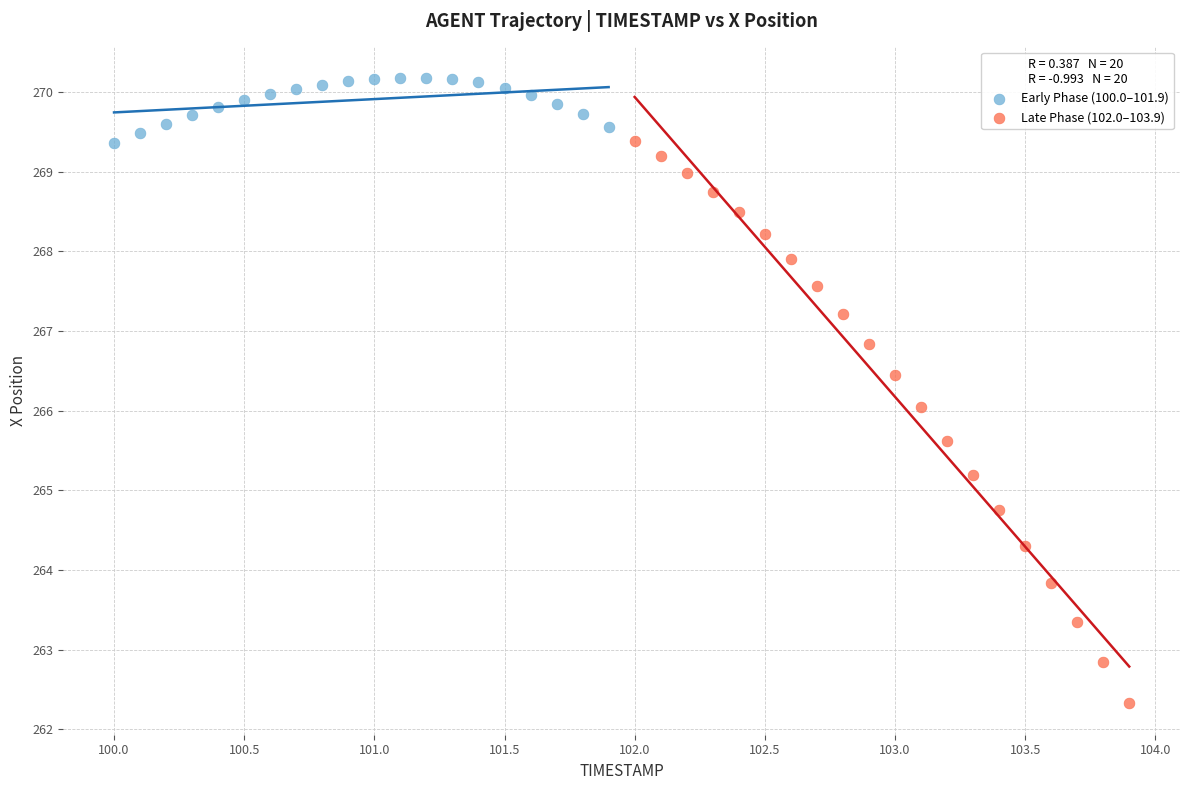

Which series contains the lowest Y value?

Late Phase (102.0–103.9)